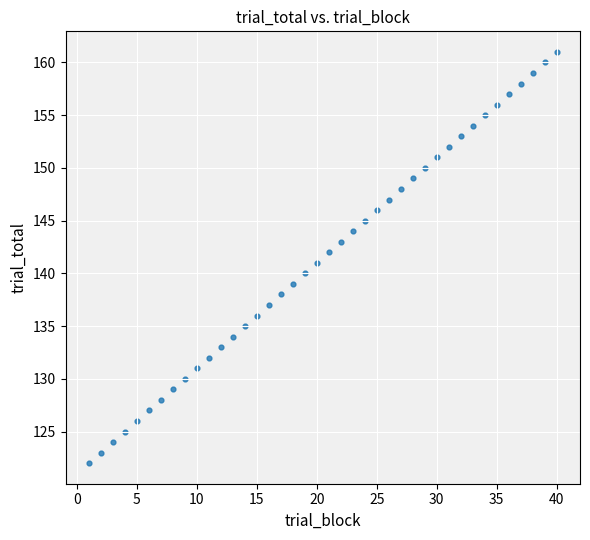

What is the range of X values (max minus min)?

39